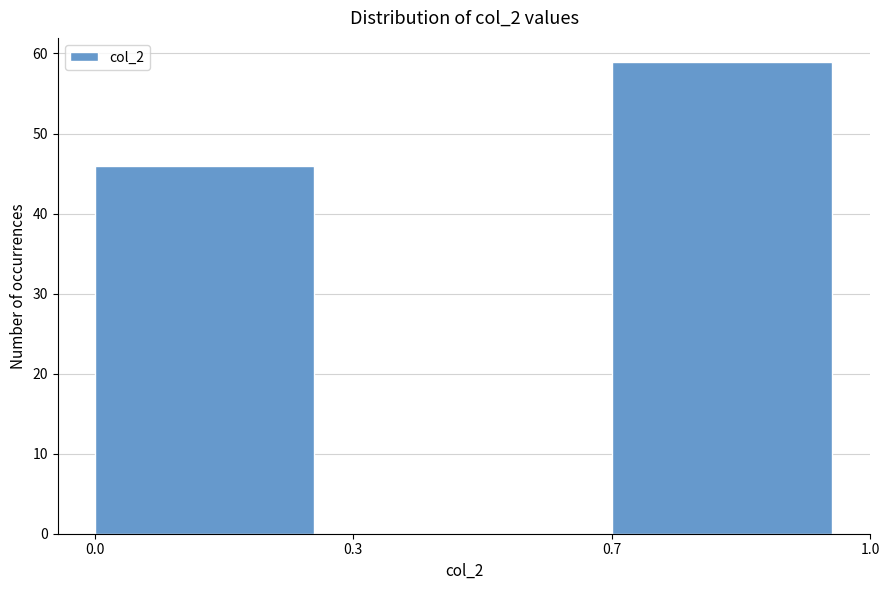

Reading left to right, extract all data points from this chart.

0.0=46	0.3=0	0.7=59